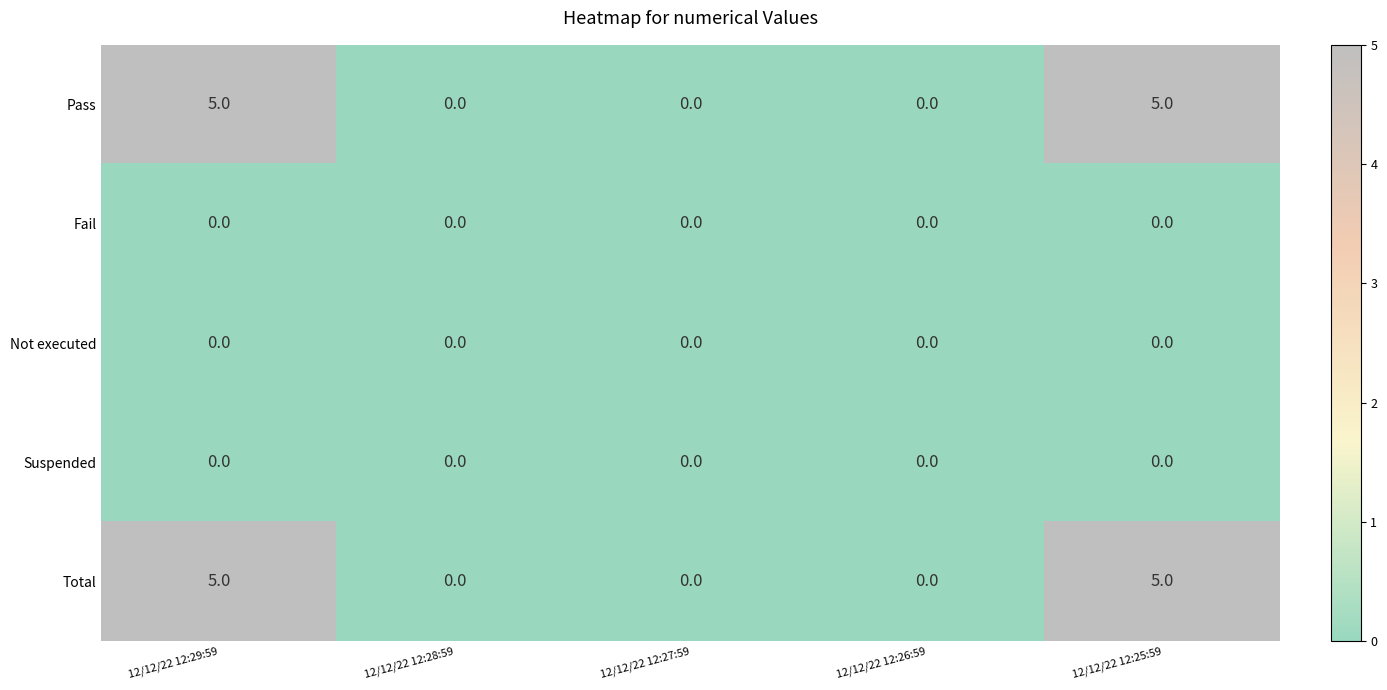

What is the maximum value shown in the chart?

5